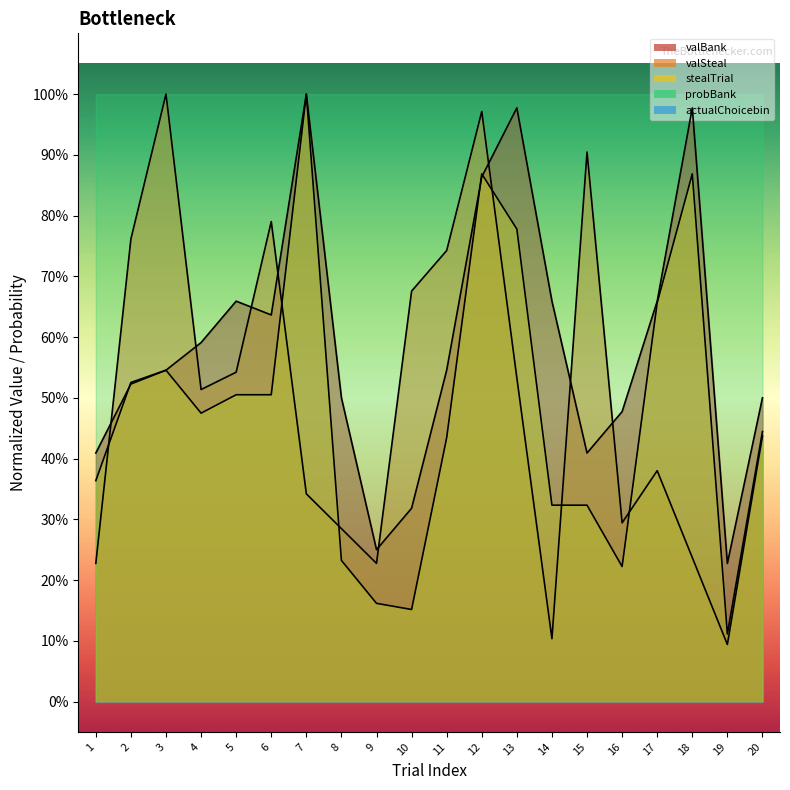

The stealTrial series shows 0.9 at 12. True or false?

True